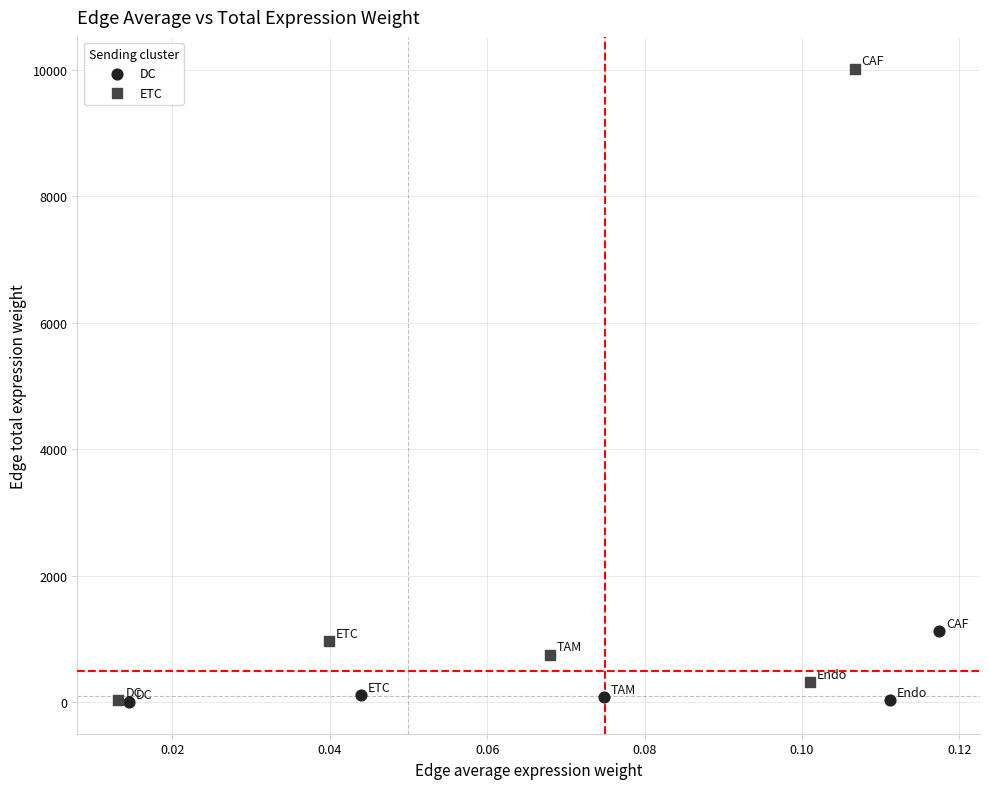

Which series contains the highest Y value?

ETC